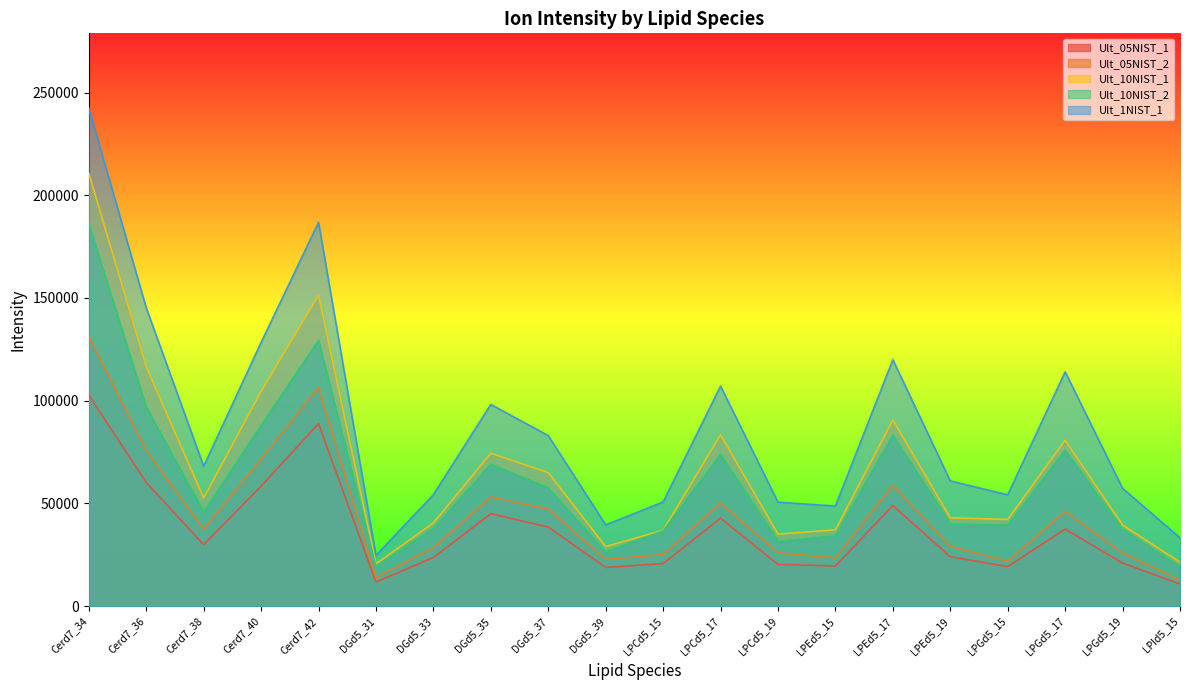

Which category has the highest value in the Ult_10NIST_2 series?

Cerd7_34